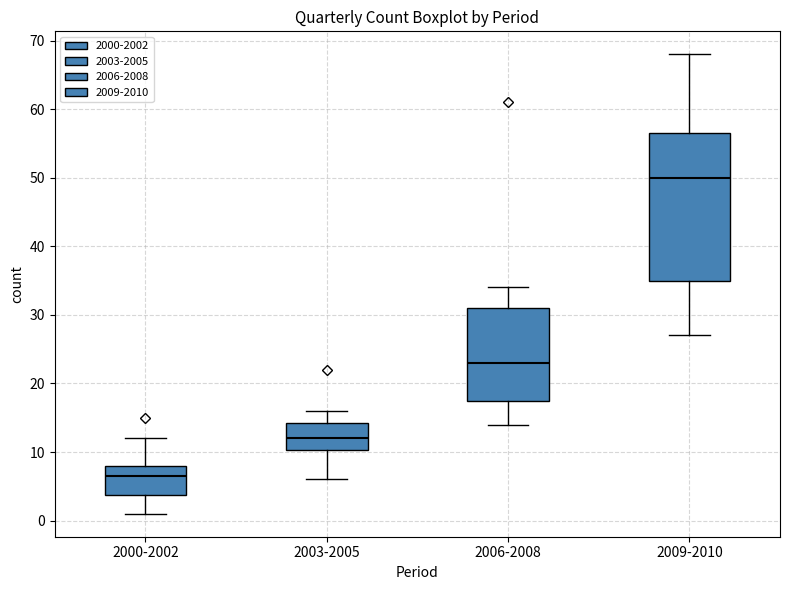

Reading left to right, read every box against the y-axis: the position of its median line, the range the box covers, and the ends of its whiskers. The values are not printed on the chart, so give them approximately, as read against the axis.

2000-2002: median 7, box 4 to 8, whiskers 1 to 12
2003-2005: median 12, box 10 to 14, whiskers 6 to 16
2006-2008: median 23, box 18 to 31, whiskers 14 to 34
2009-2010: median 50, box 35 to 57, whiskers 27 to 68